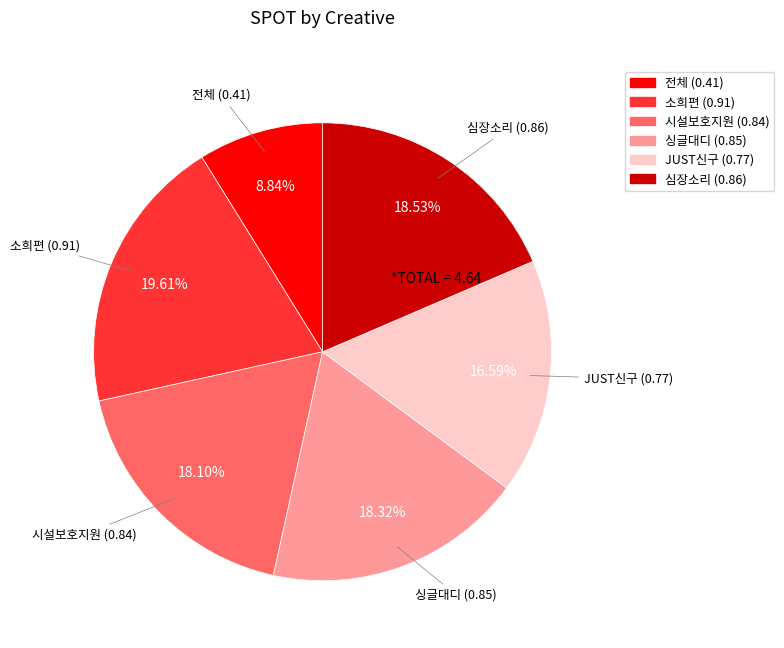

How many segments does this pie chart have?

6